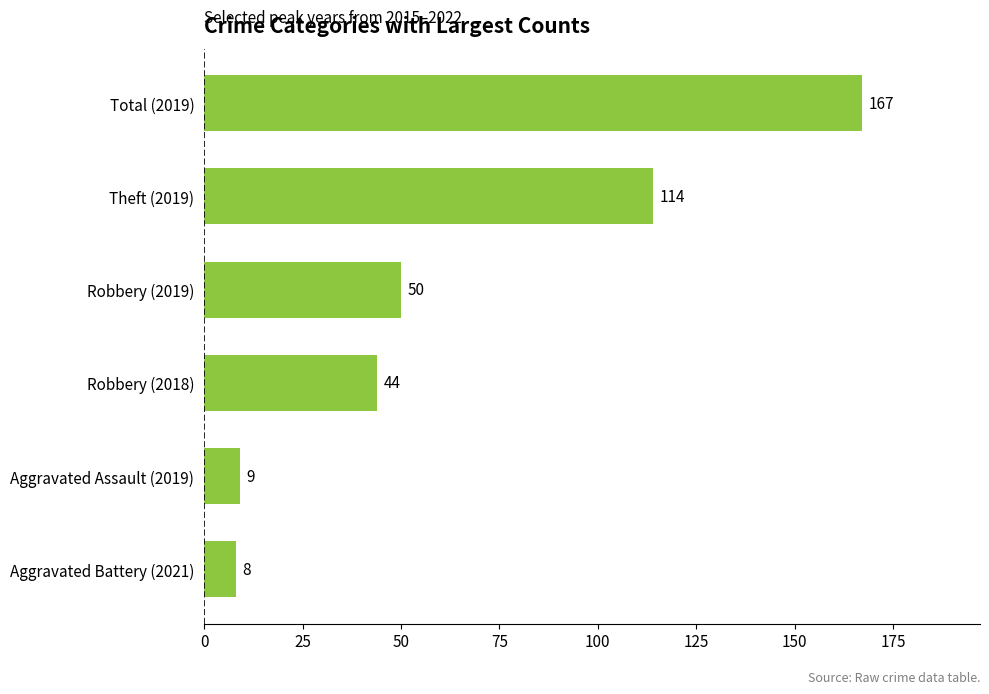

What is the change in value from Theft (2019) to Robbery (2018)?

-70